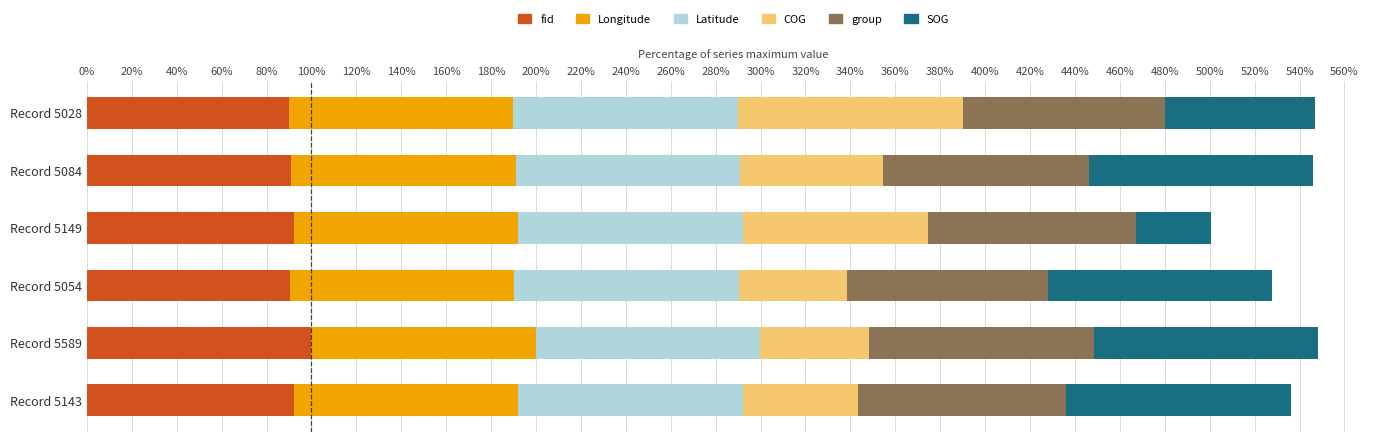

What is the sum of all fid values?

555.5